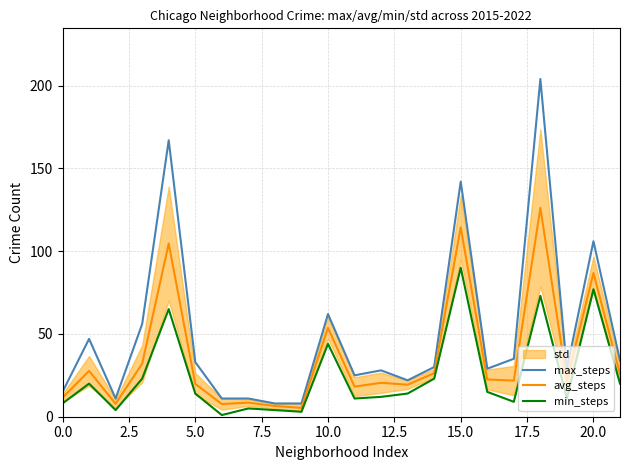

What is the difference between the maximum and minimum values in the max_steps series?

196.0